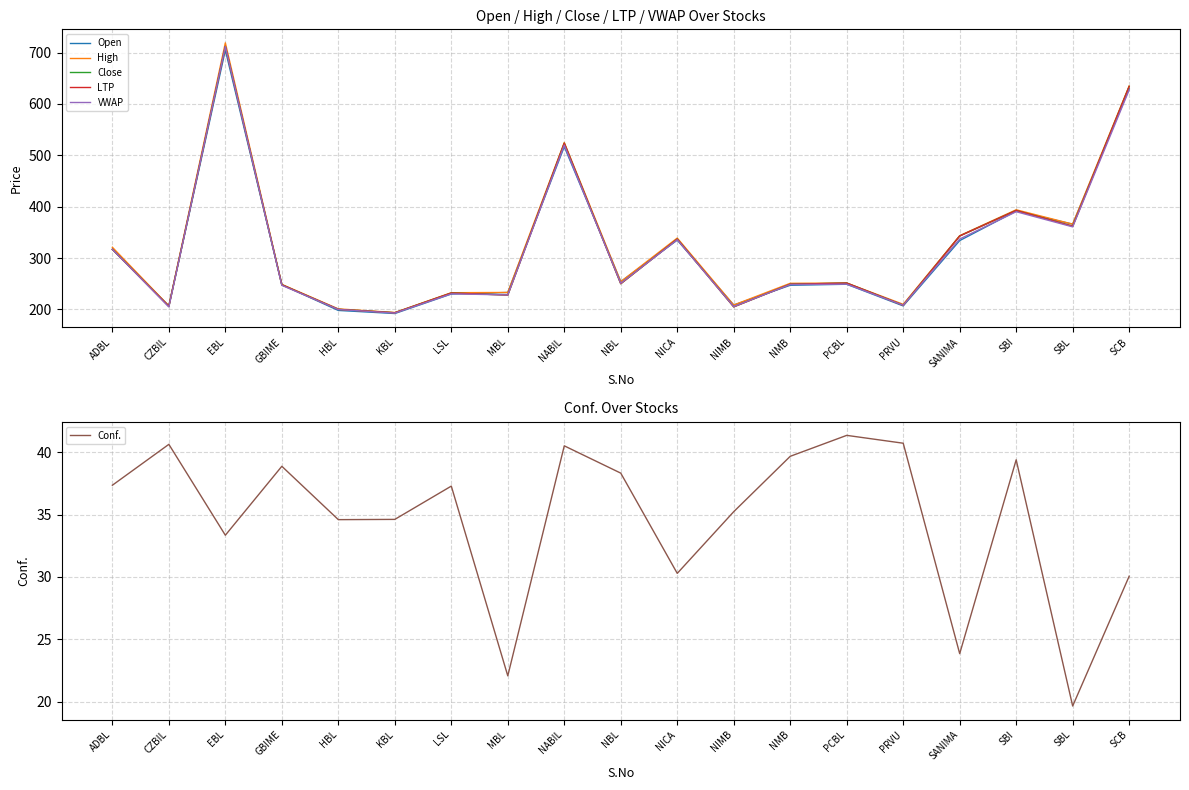

What is the sum of all High values?

6132.9